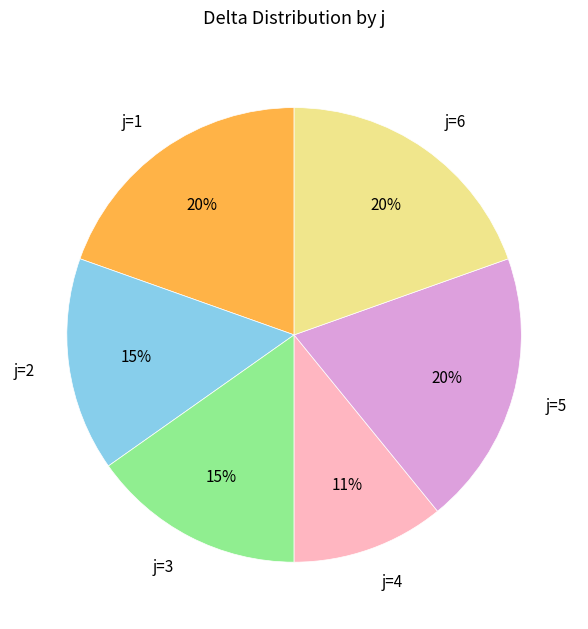

To the nearest percent, what percentage of the pie is j=3?

15%